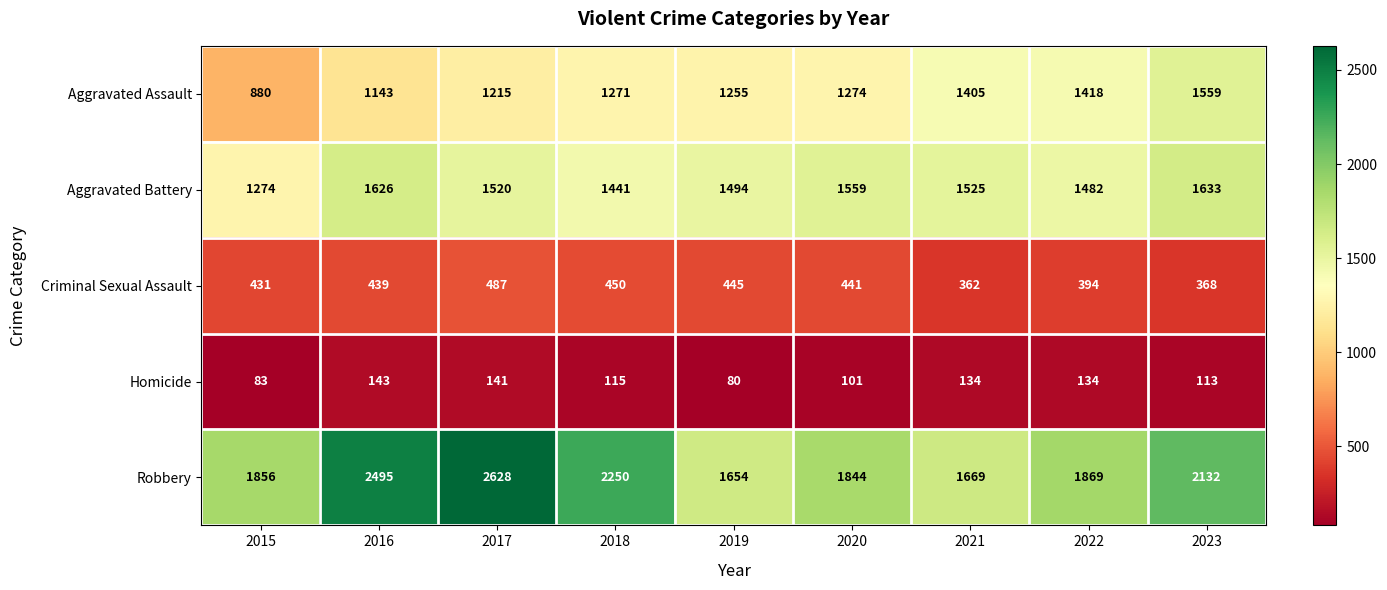

What is the approximate value of Criminal Sexual Assault at 2020, to the nearest 50?

450